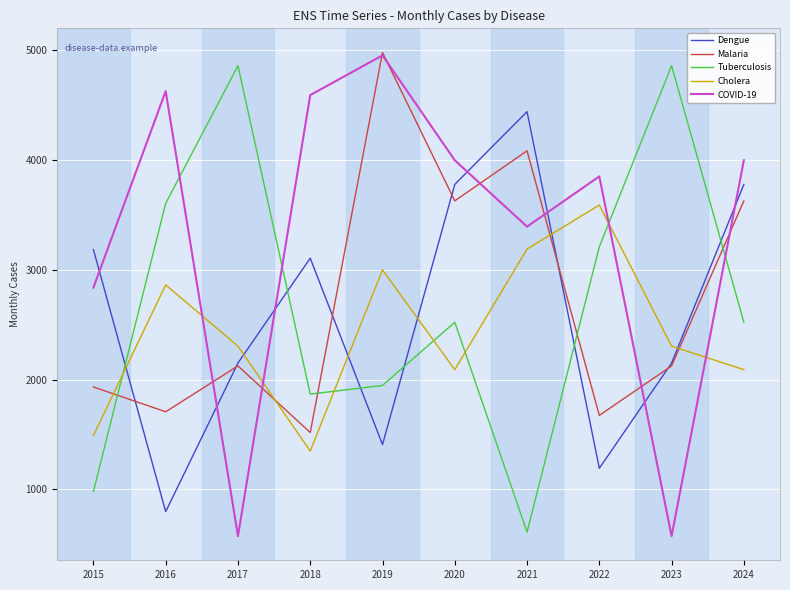

What is the smallest value displayed?

573